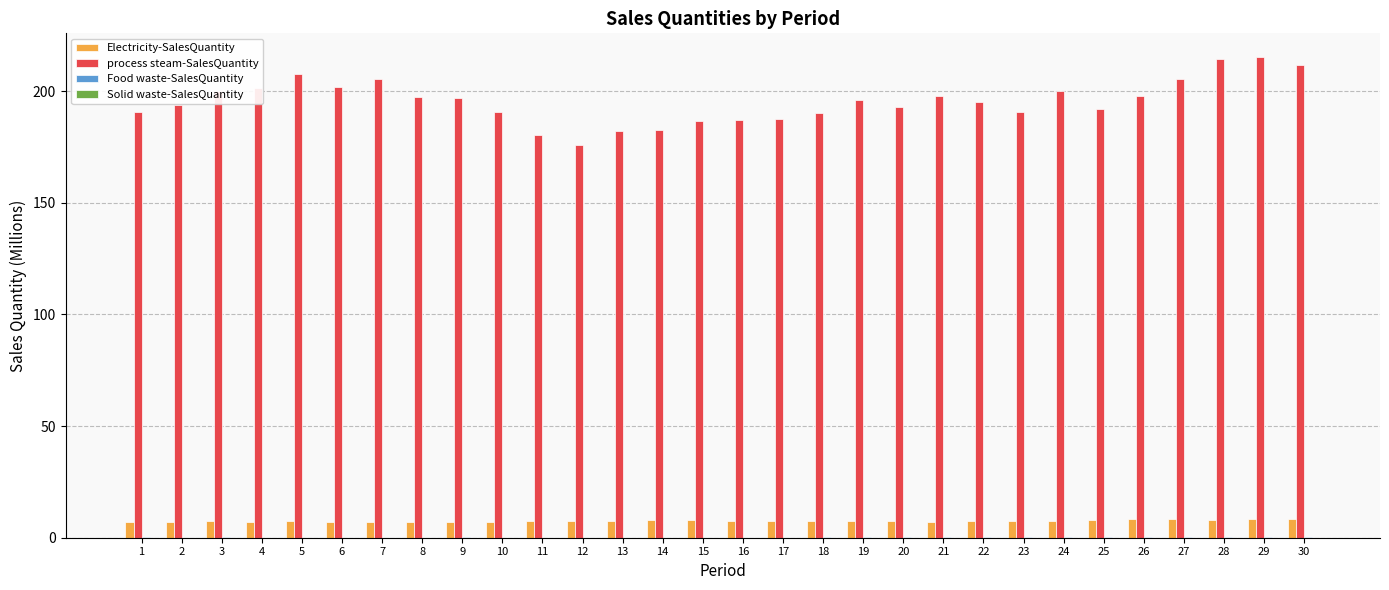

What is the greatest value displayed?

215.1